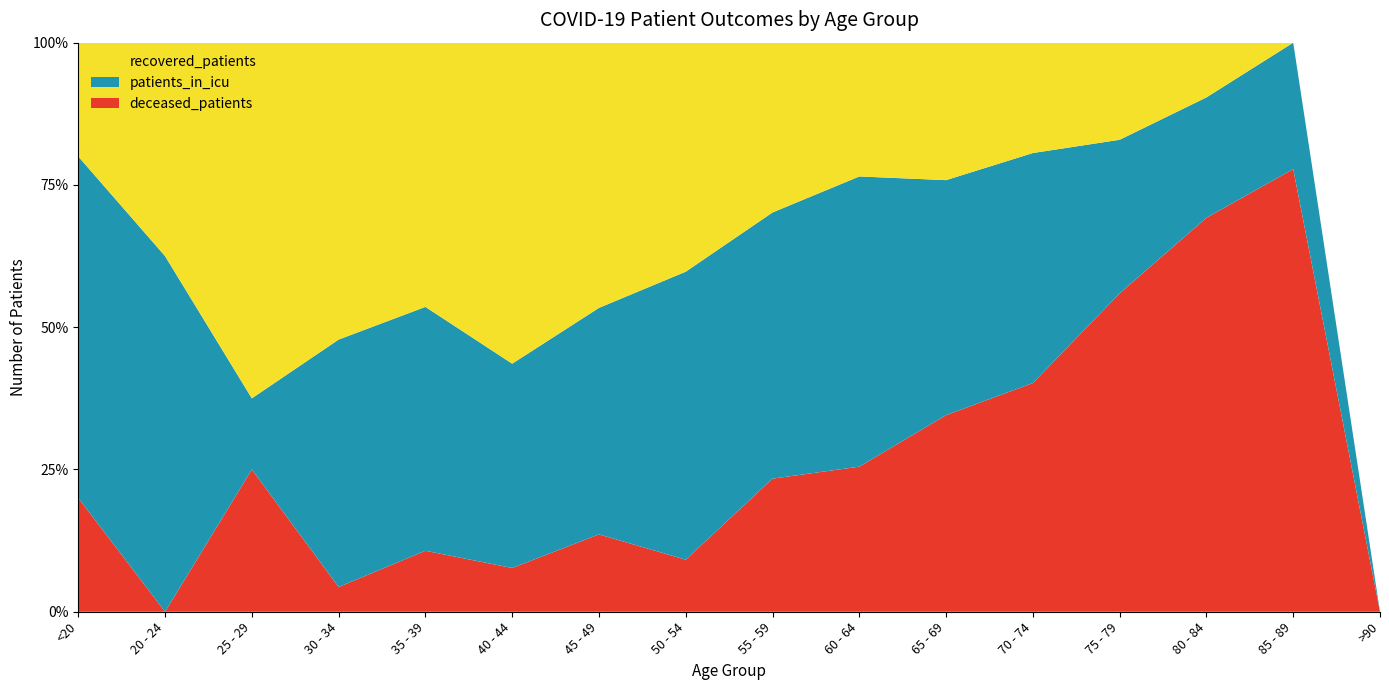

Reading right to left, what are all the values shown in this chart?

patients_in_icu: >90=0	85 - 89=2	80 - 84=11	75 - 79=68	70 - 74=173	65 - 69=159	60 - 64=154	55 - 59=116	50 - 54=83	45 - 49=41	40 - 44=14	35 - 39=12	30 - 34=10	25 - 29=1	20 - 24=5	<20=3
recovered_patients: >90=0	85 - 89=0	80 - 84=5	75 - 79=43	70 - 74=83	65 - 69=93	60 - 64=71	55 - 59=74	50 - 54=66	45 - 49=48	40 - 44=22	35 - 39=13	30 - 34=12	25 - 29=5	20 - 24=3	<20=1
deceased_patients: >90=0	85 - 89=7	80 - 84=36	75 - 79=141	70 - 74=172	65 - 69=133	60 - 64=77	55 - 59=58	50 - 54=15	45 - 49=14	40 - 44=3	35 - 39=3	30 - 34=1	25 - 29=2	20 - 24=0	<20=1